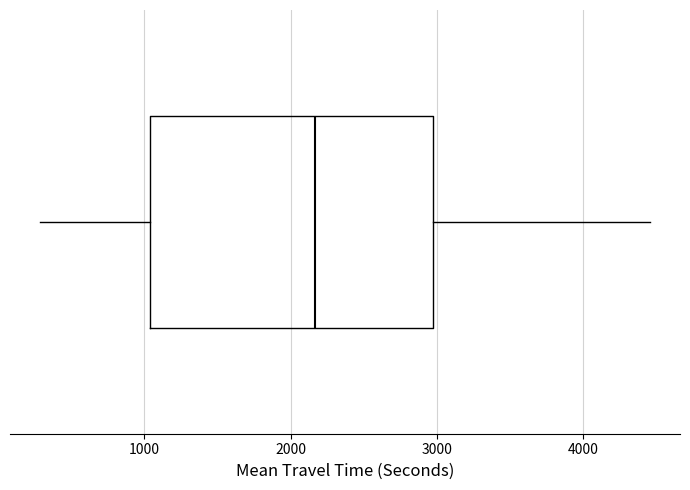

Where is the left edge of the box on the x-axis? The values are not printed on the chart, so give them approximately, as read against the axis.

1000